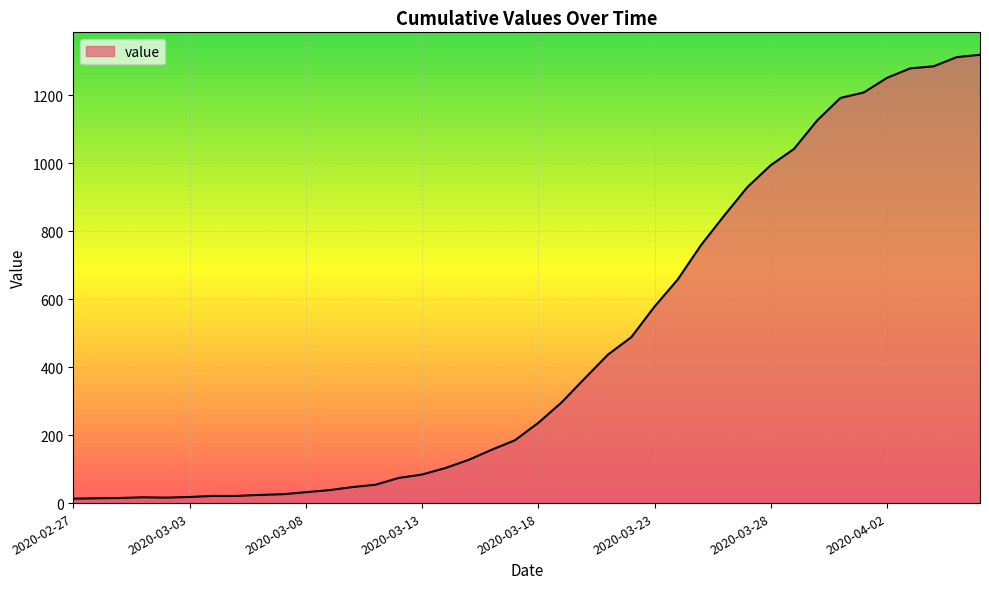

What is the maximum value shown in the chart?

1319